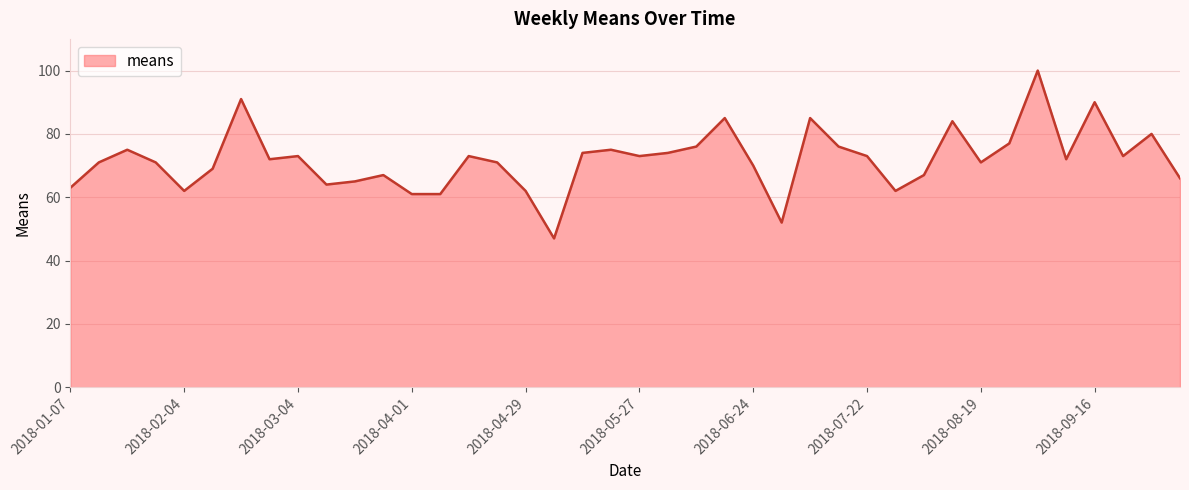

What is the smallest value displayed?

47